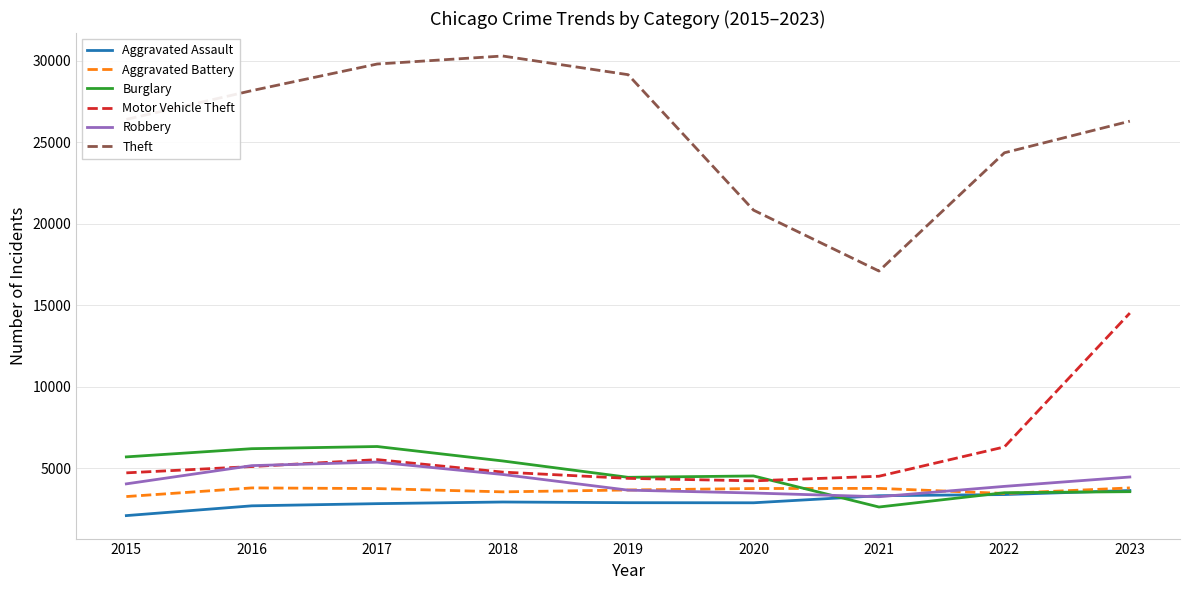

Is the value of Theft at 2016 greater than the value of Motor Vehicle Theft at 2019?

Yes